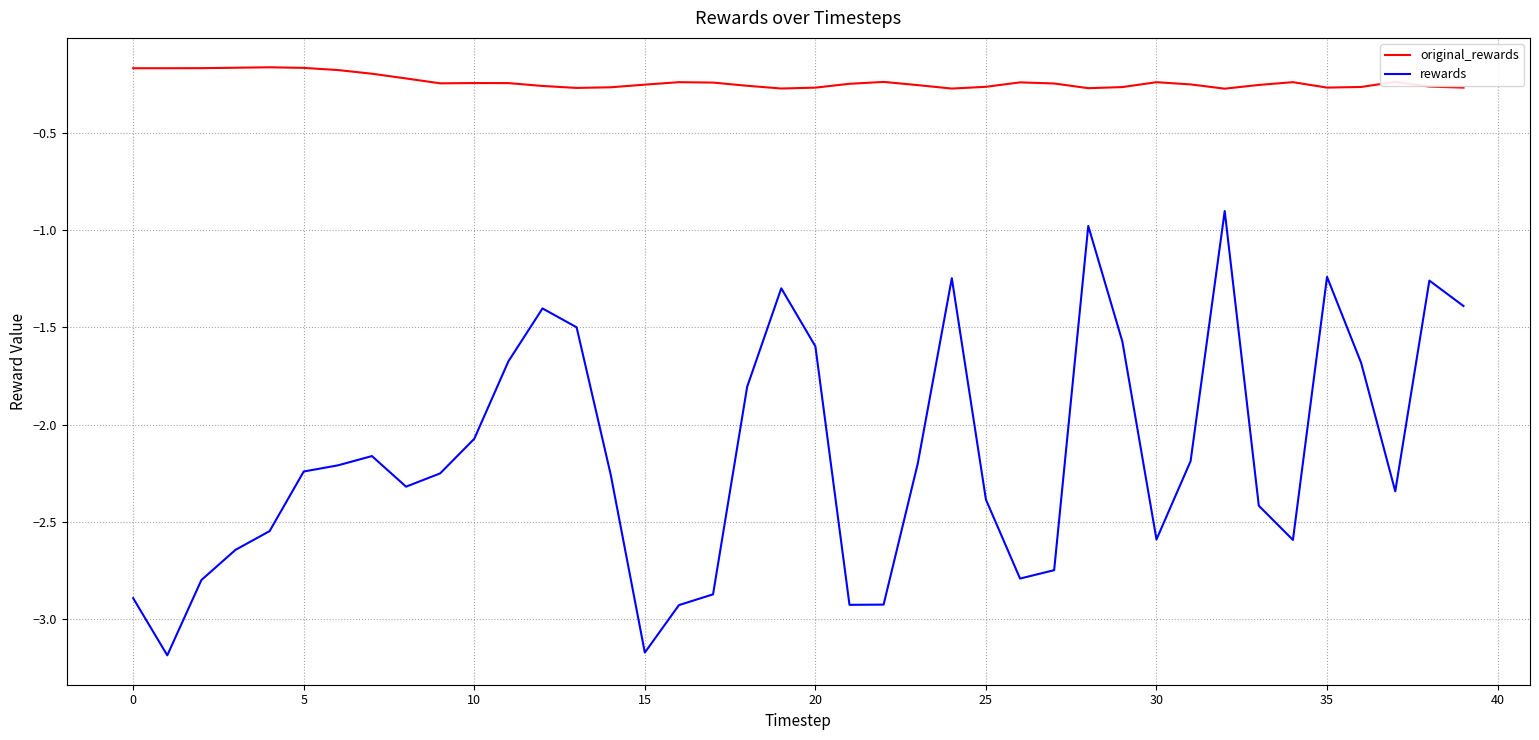

True or false: rewards has more than 1 interior local peaks.

True